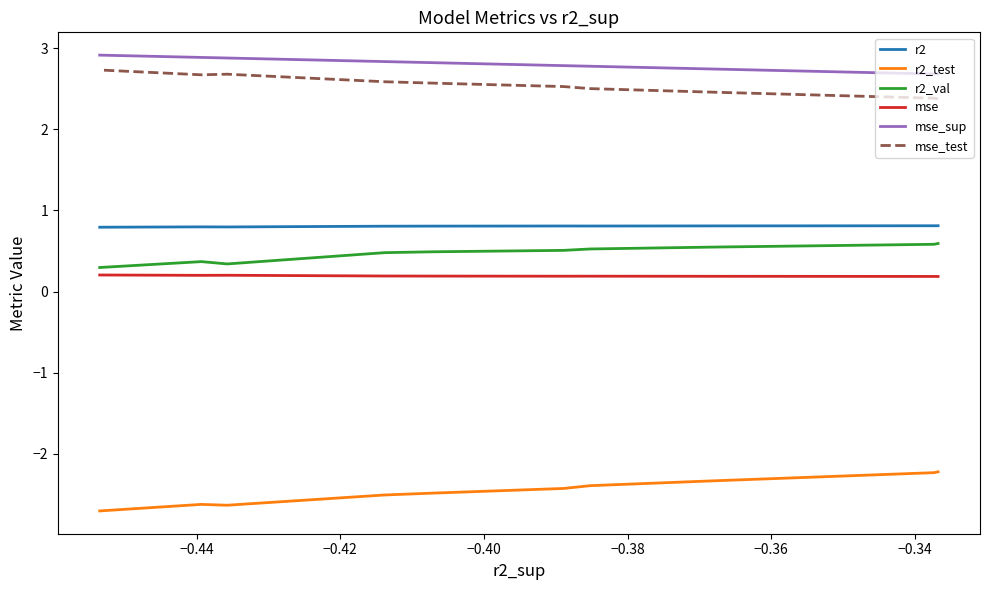

How many lines are shown in the chart?

6